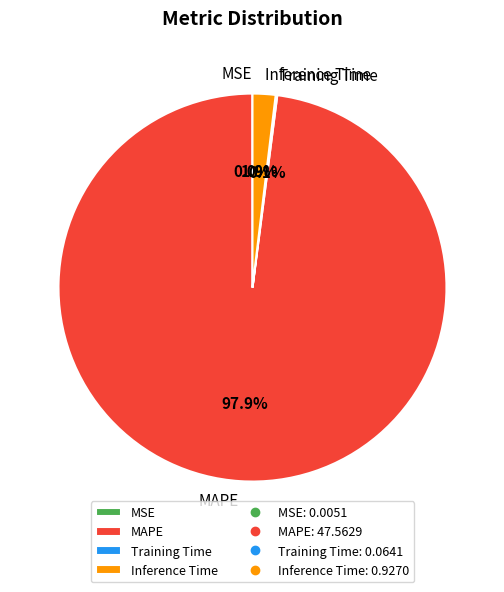

Which category has the biggest portion of the pie?

MAPE